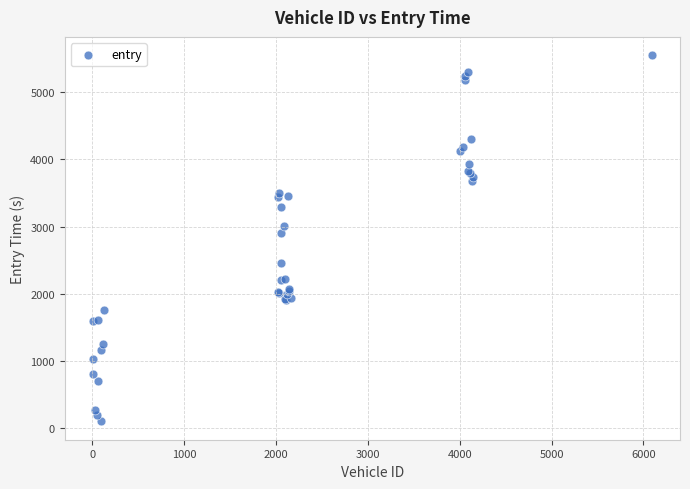

What Y value in the scatter plot is closest to 2825?

2906